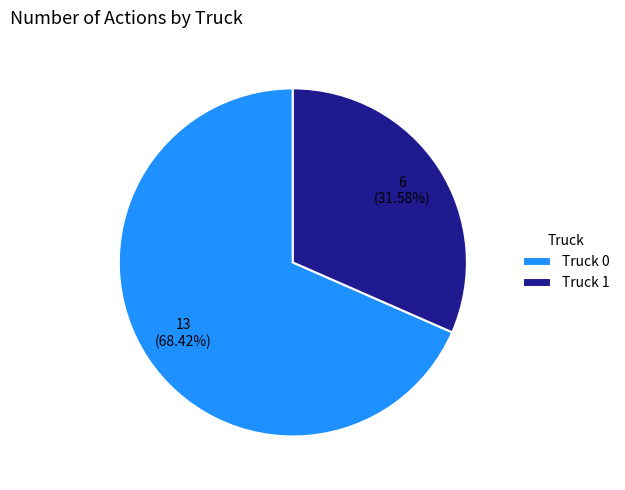

What percentage is the Truck 0 slice, to the nearest percent?

68%